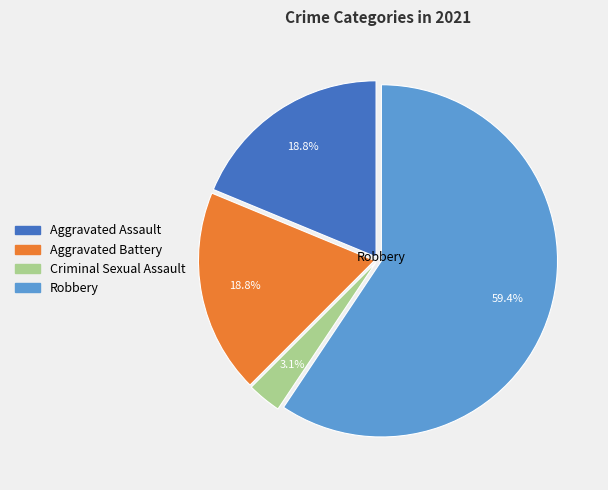

Is there any slice that represents more than half of the pie?

Yes